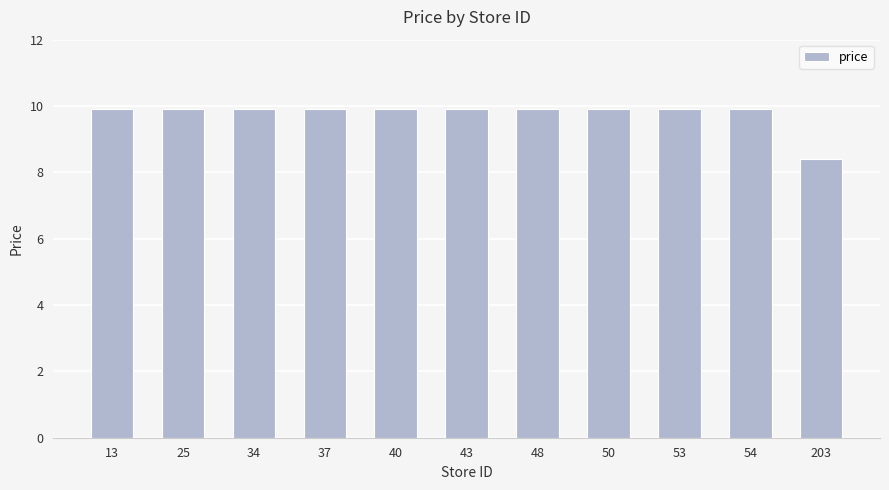

Where is the data nearest to the value 9?

203